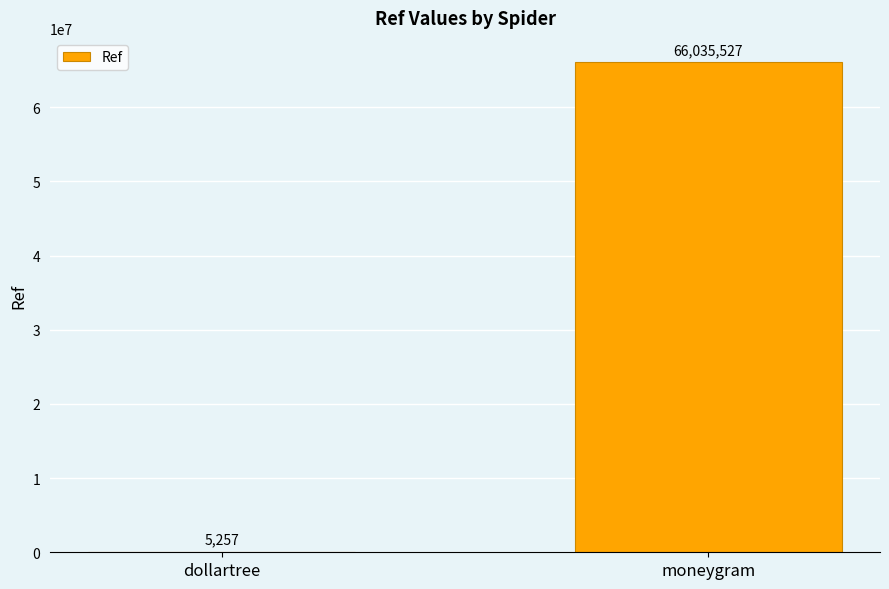

Reading left to right, transcribe all the data shown in this chart.

dollartree=5257	moneygram=66035527